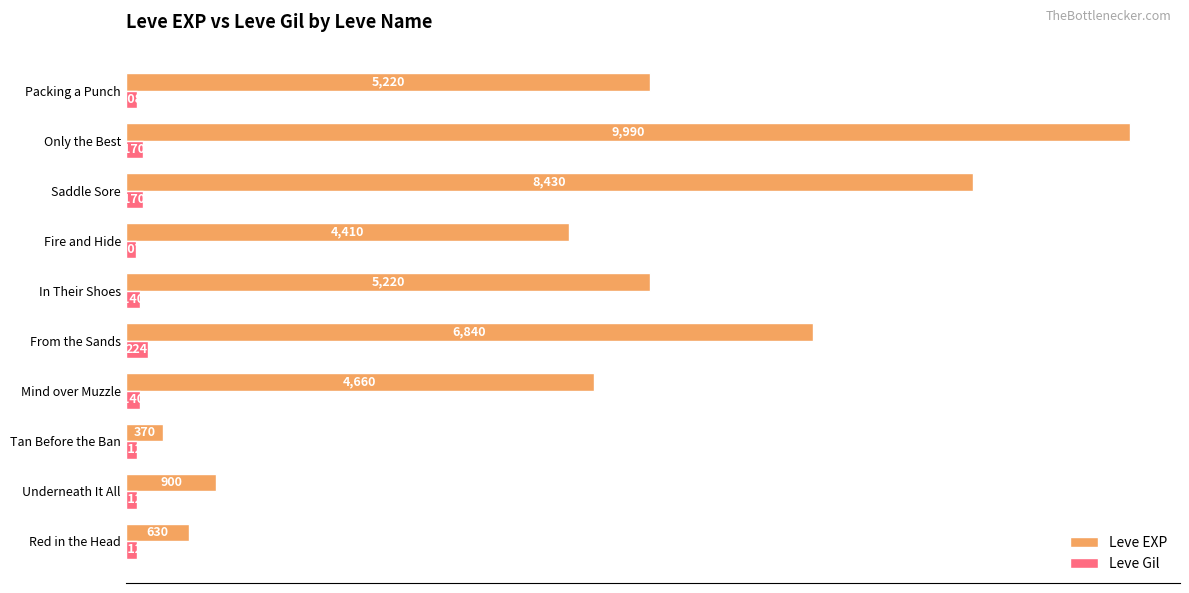

What is the difference between the second highest and second lowest values in the Leve EXP series?

7800